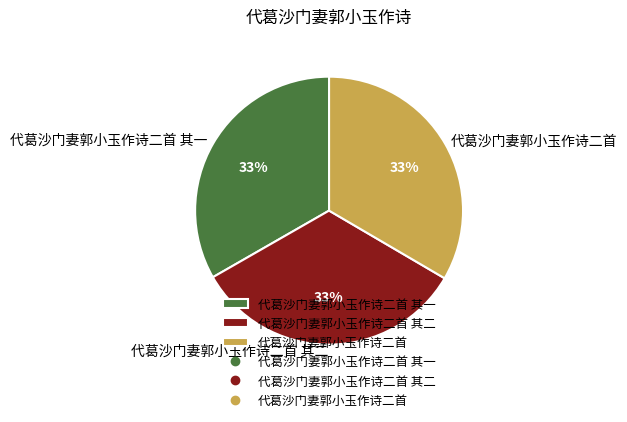

True or false: 代葛沙门妻郭小玉作诗二首 其一 accounts for 38% of the total.

False